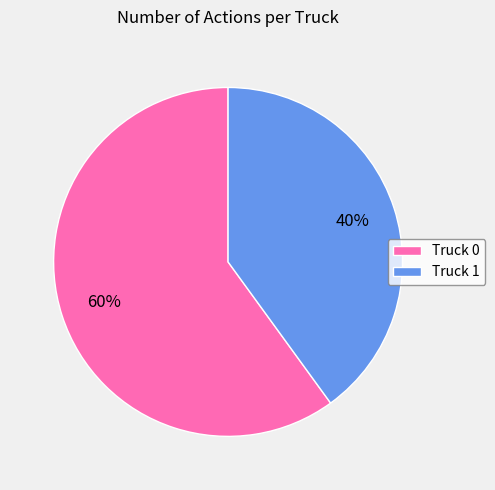

How many segments does this pie chart have?

2